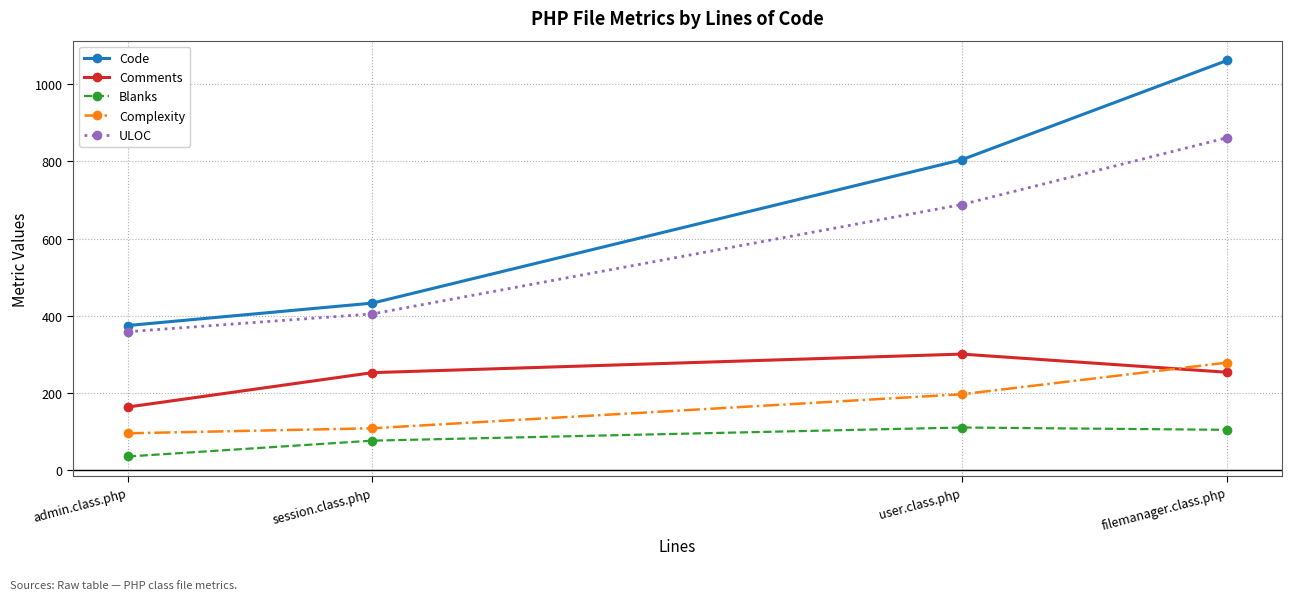

What is the difference between the highest and lowest values at user.class.php?

693